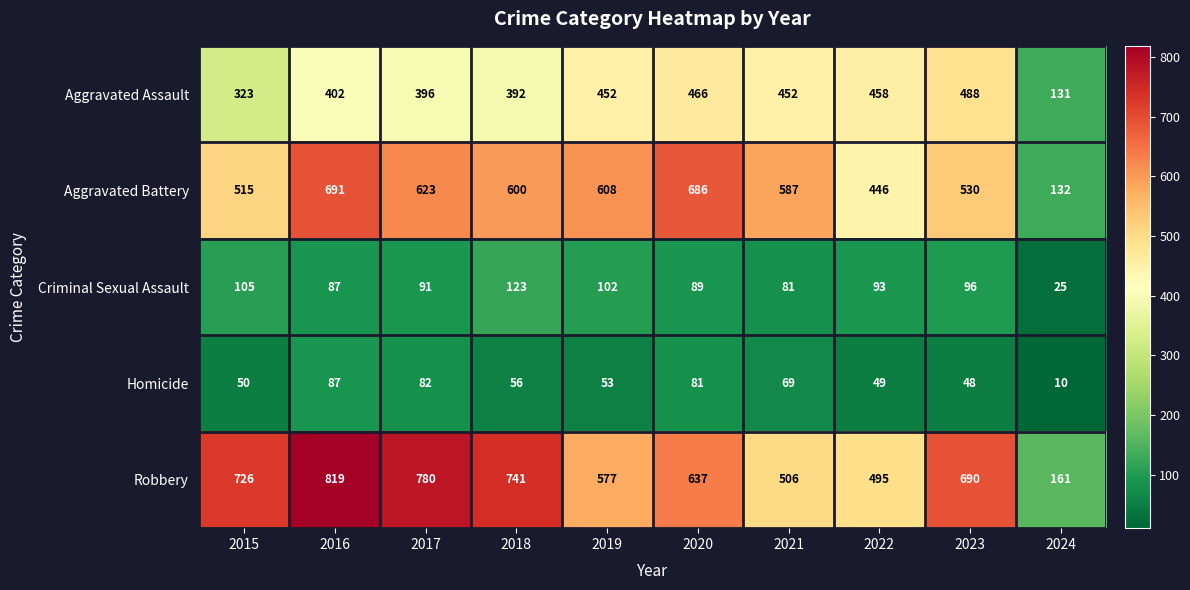

What is the difference between the Criminal Sexual Assault values at 2023 and 2019?

6